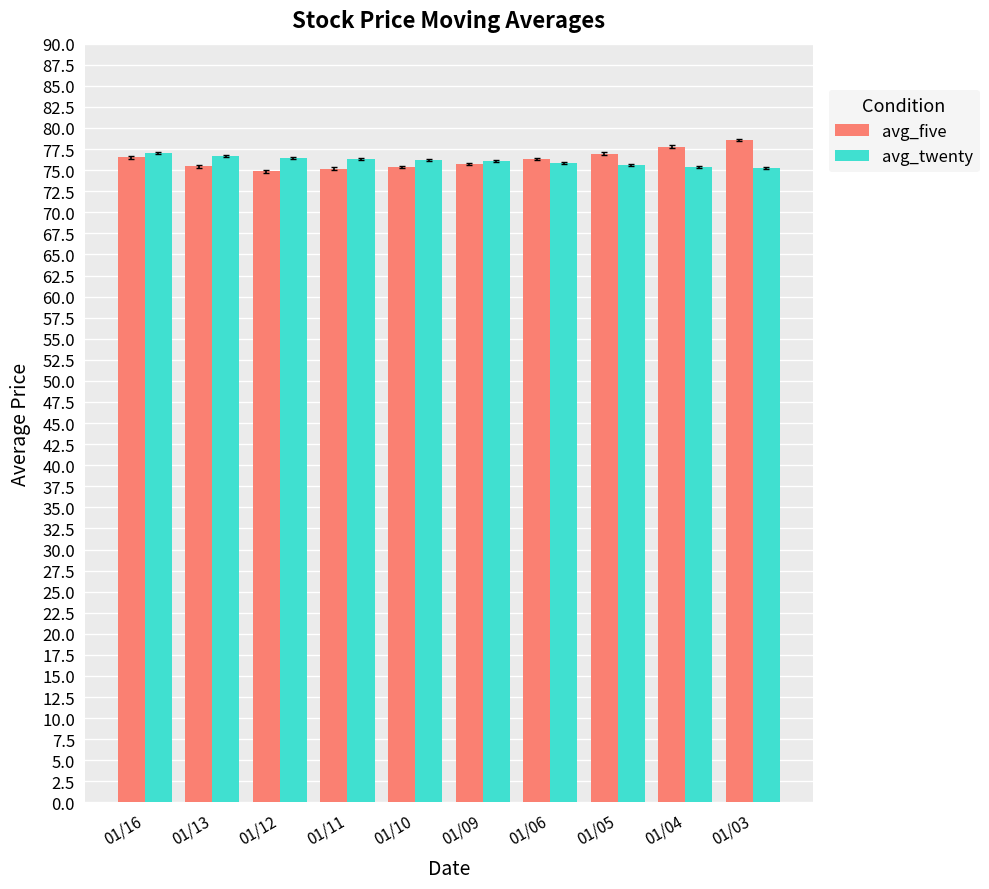

The avg_twenty series shows 76.7 at 01/13. True or false?

True